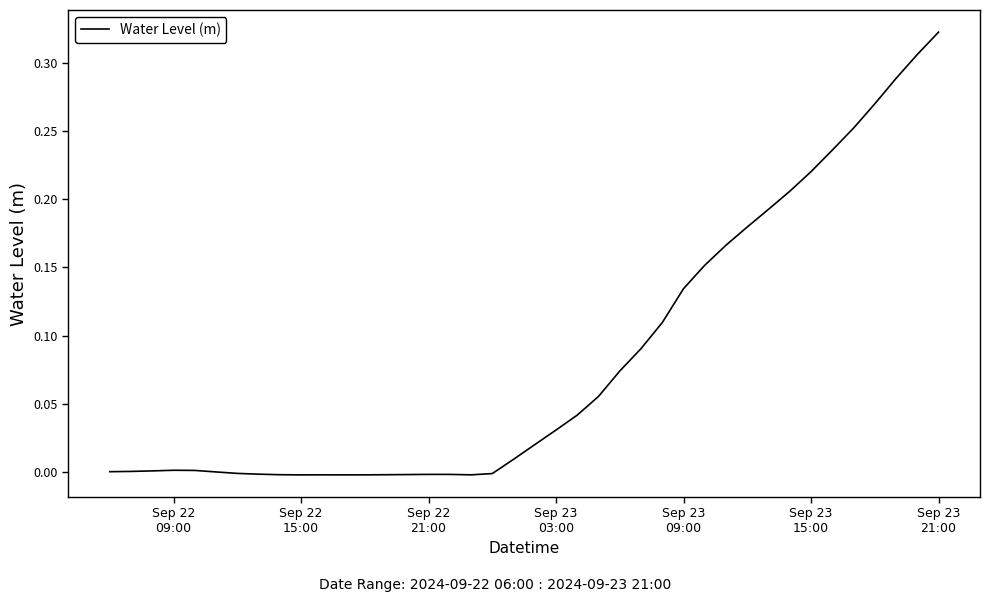

Does the chart display data point markers on the line(s)?

No